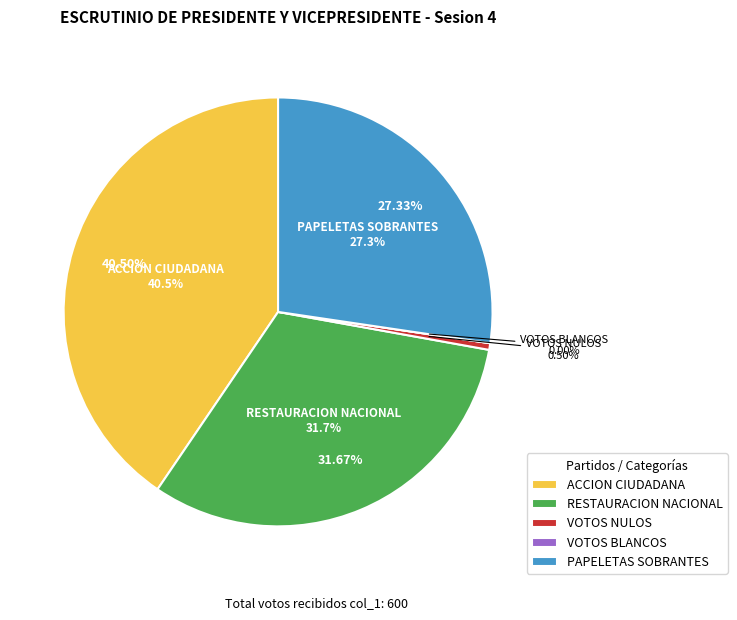

To the nearest percent, what is the average slice percentage?

20%